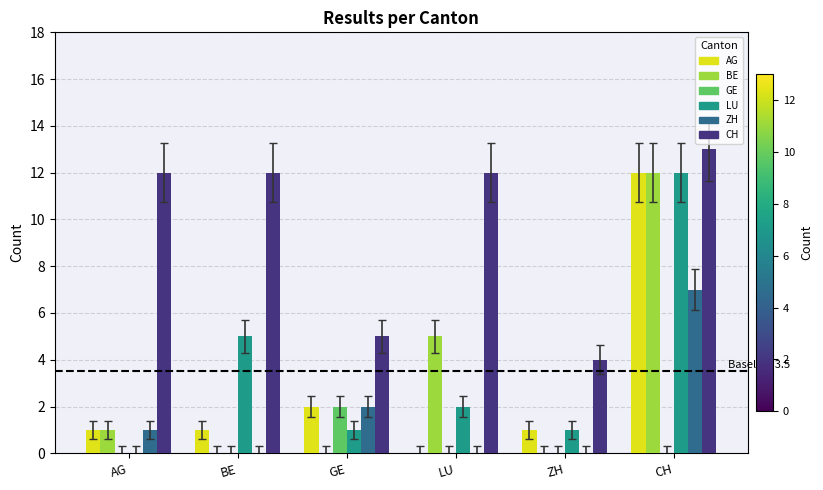

What is the total value across all series at AG?

15